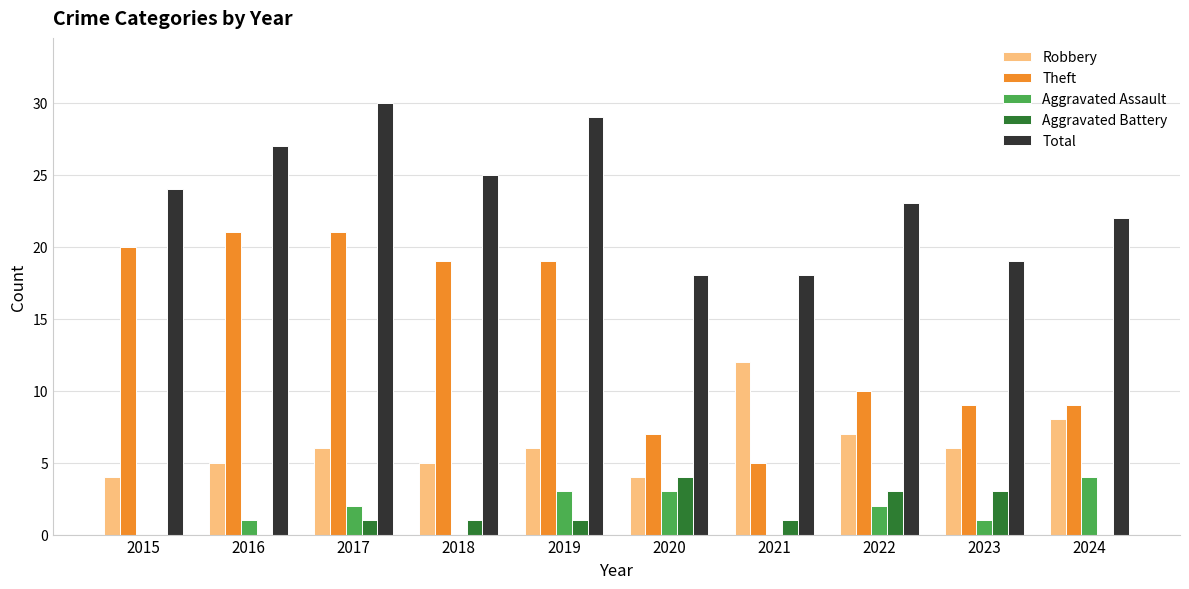

Is the value of Aggravated Assault at 2021 greater than the value of Theft at 2020?

No